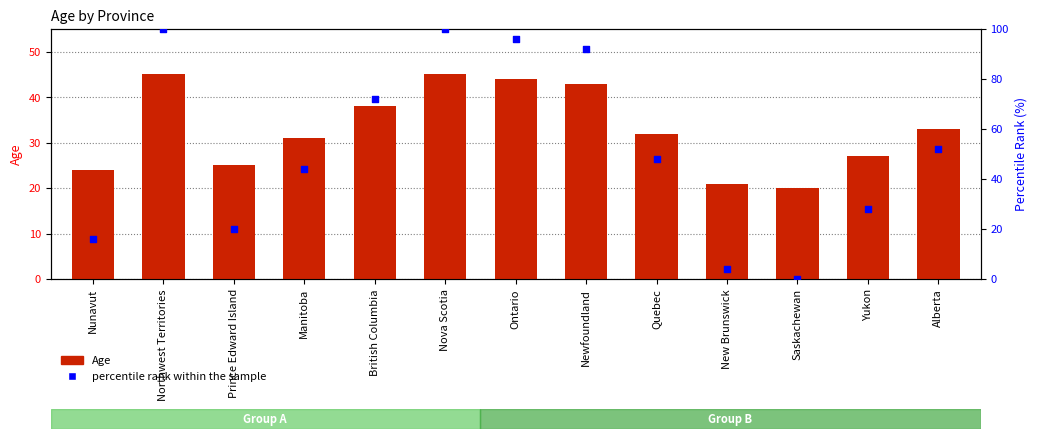

Which series has the largest total across all categories?

percentile rank within the sample